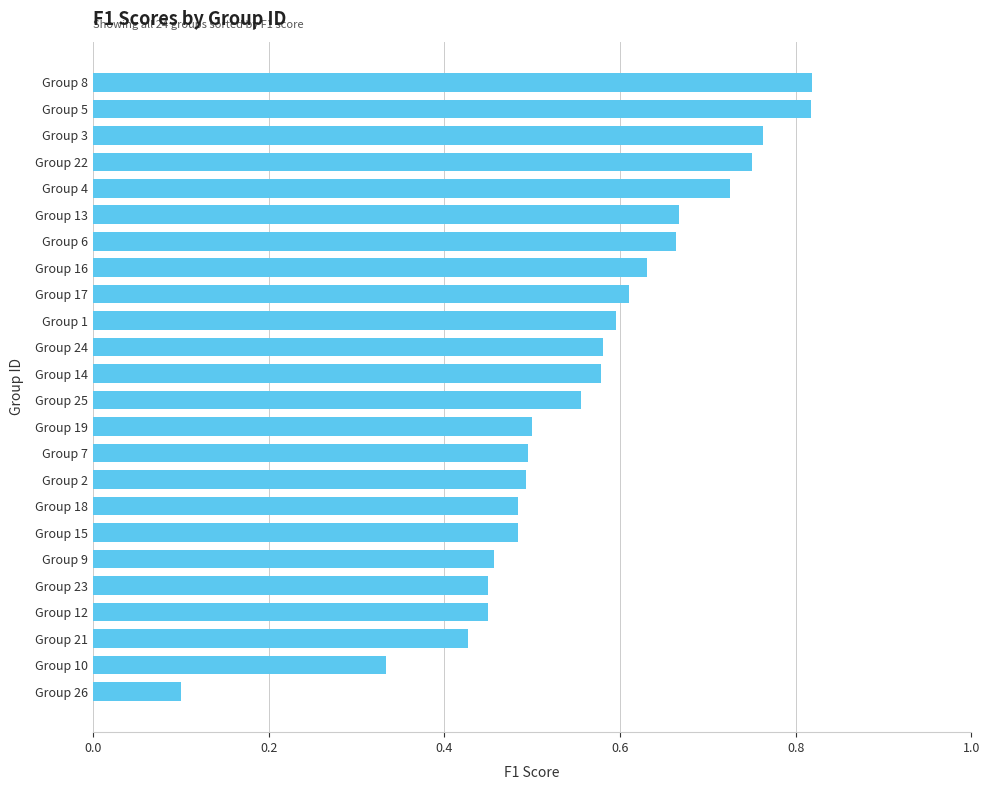

At which label is the value closest to 0?

Group 26